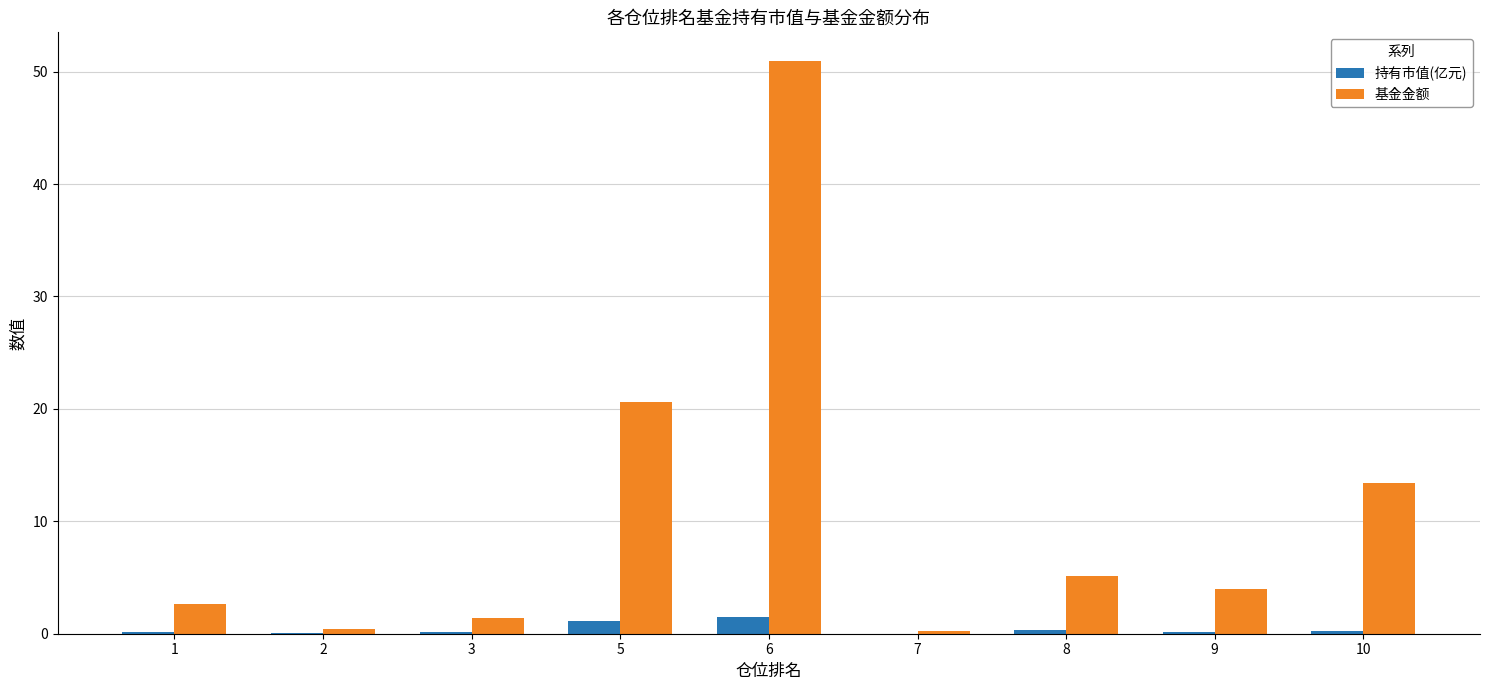

The value of 基金金额 at 5 is 5.7. True or false?

False